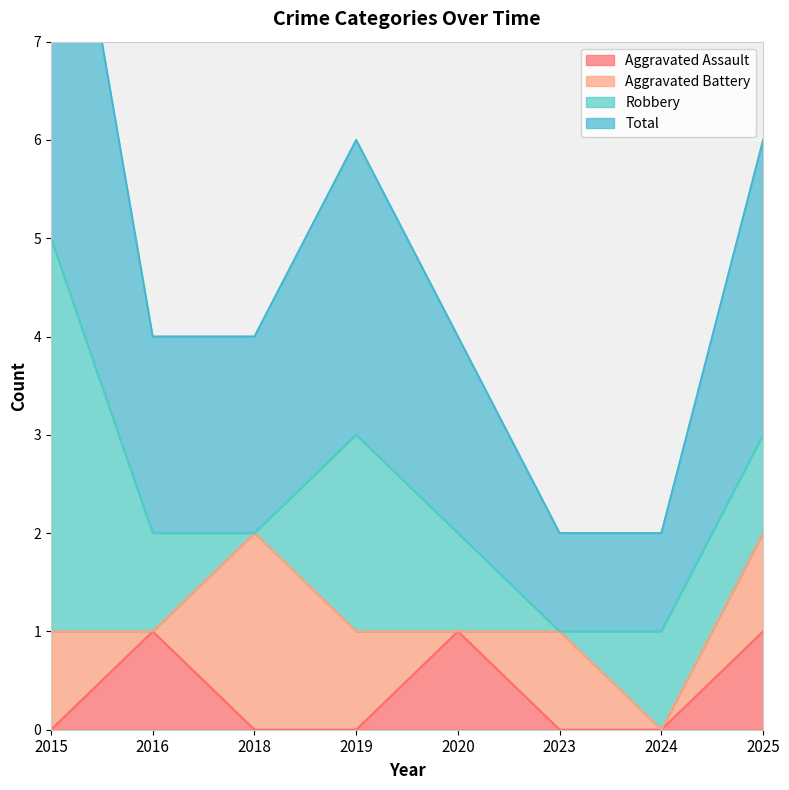

True or false: Aggravated Assault and Total intersect in this chart.

False